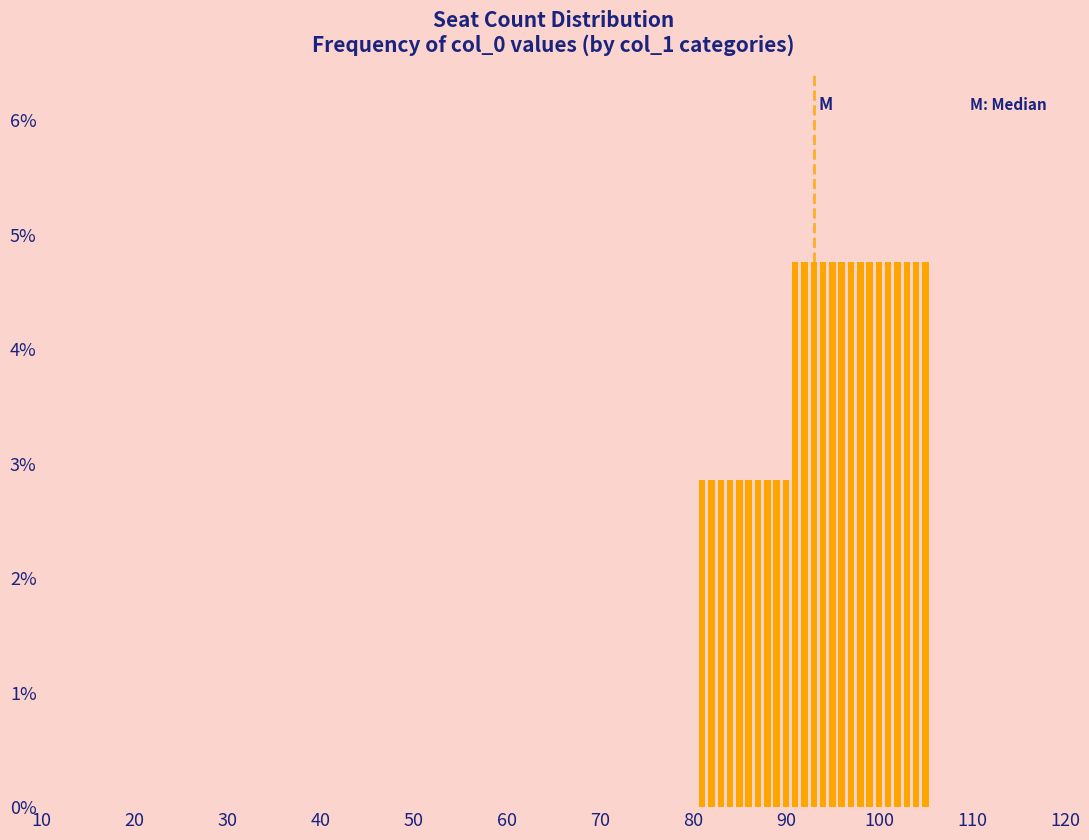

What is the value of the 14th bar from the left?

4.8